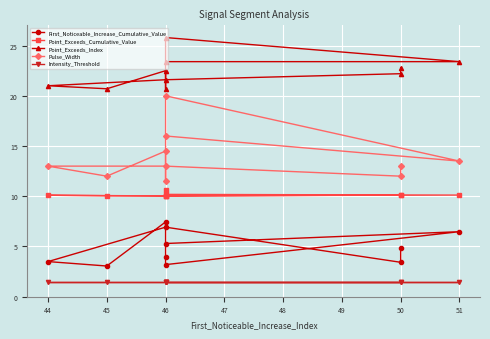

What is the sum of the Point_Exceeds_Cumulative_Value values at 46 and 44?

20.1